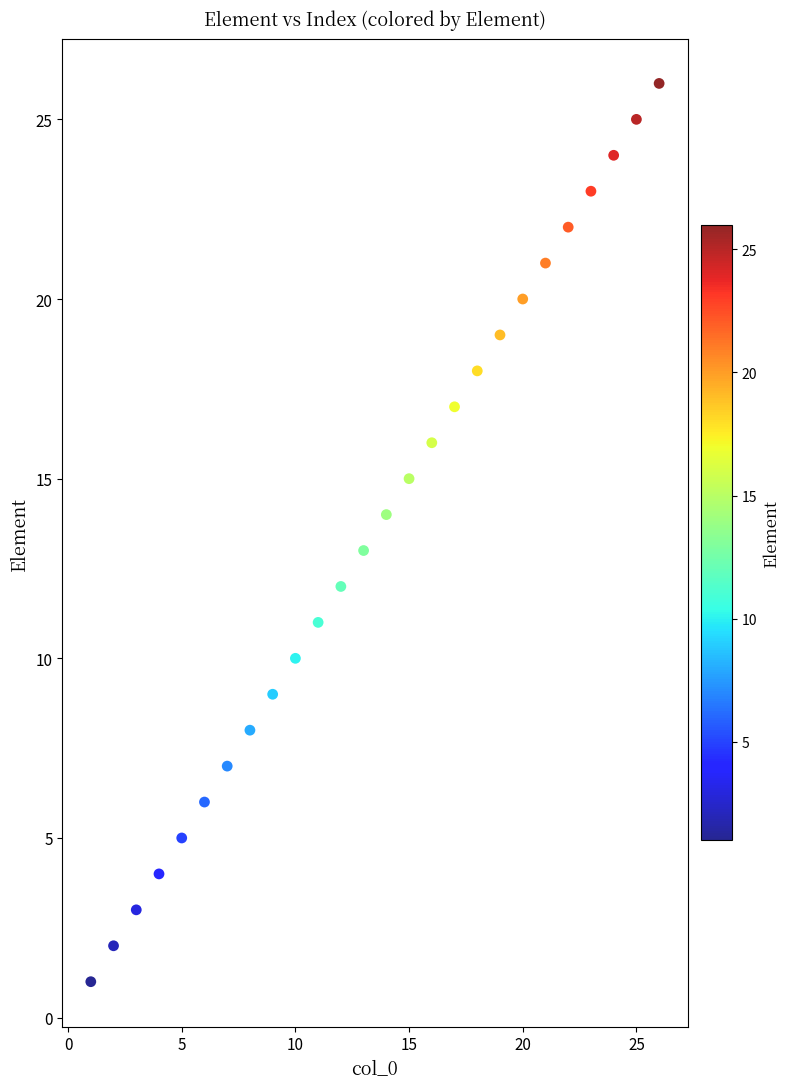

What is the range of Y values (max minus min)?

25